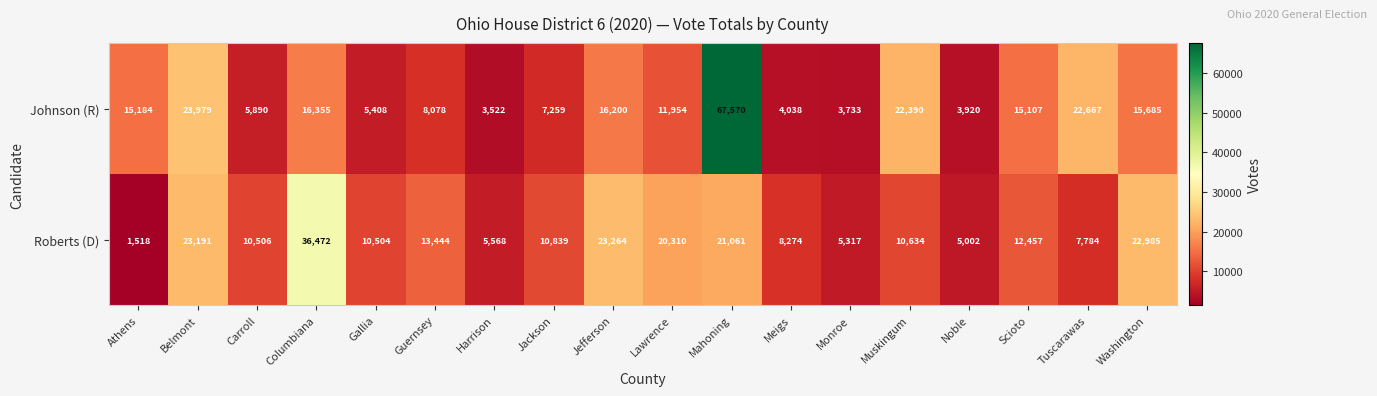

What is the difference between the Johnson (R) values at Carroll and Athens?

9294